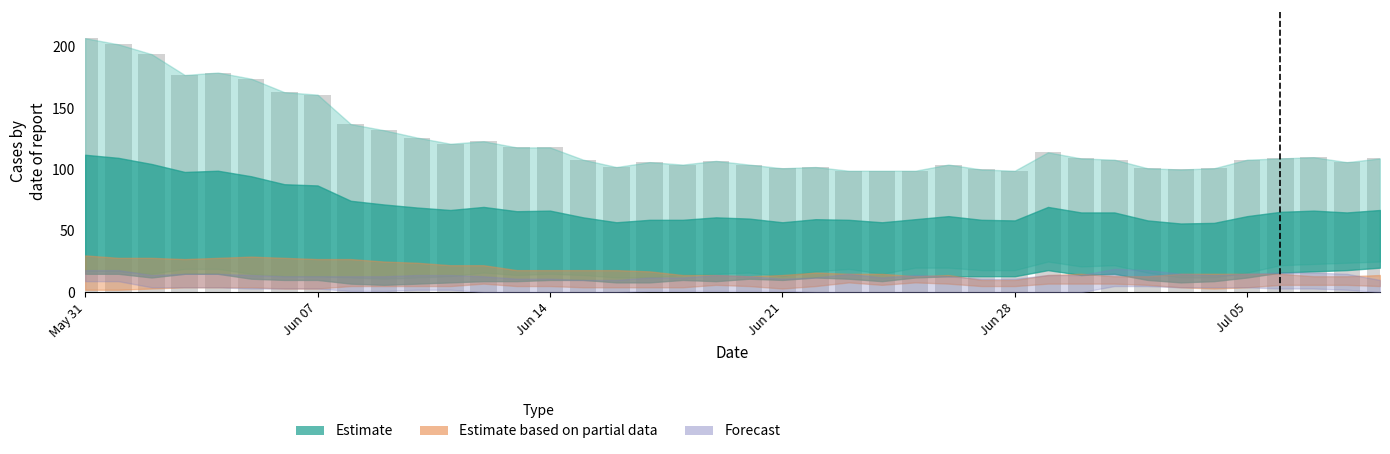

What is the smallest value displayed?

99